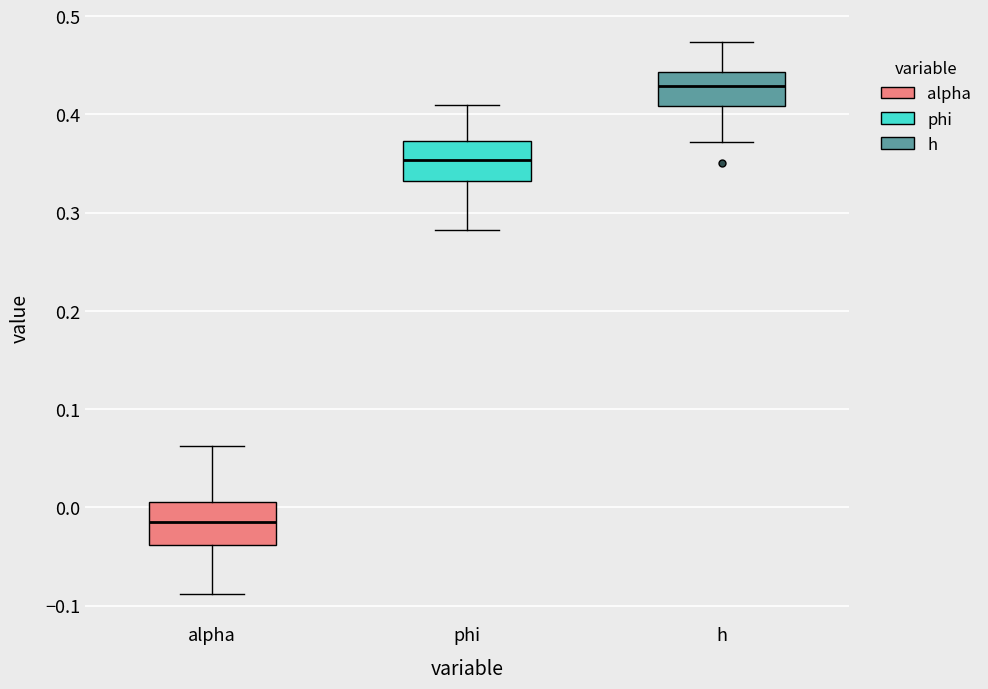

Where is the upper edge of the box for h on the y-axis? The values are not printed on the chart, so give them approximately, as read against the axis.

0.44